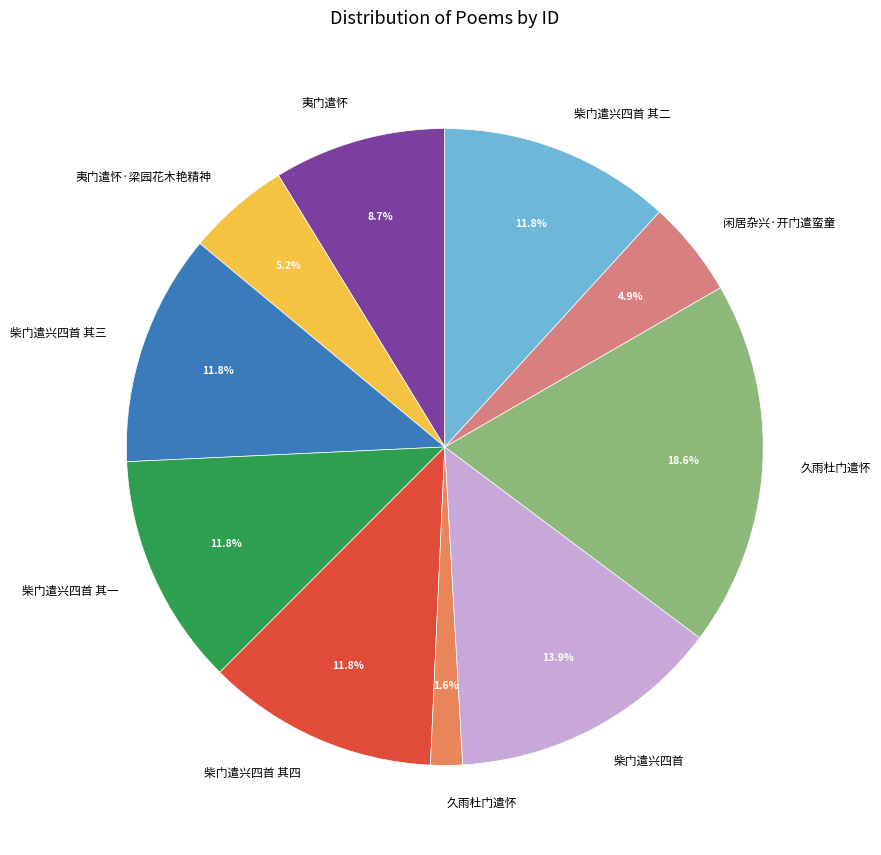

Is there any slice that represents more than half of the pie?

No